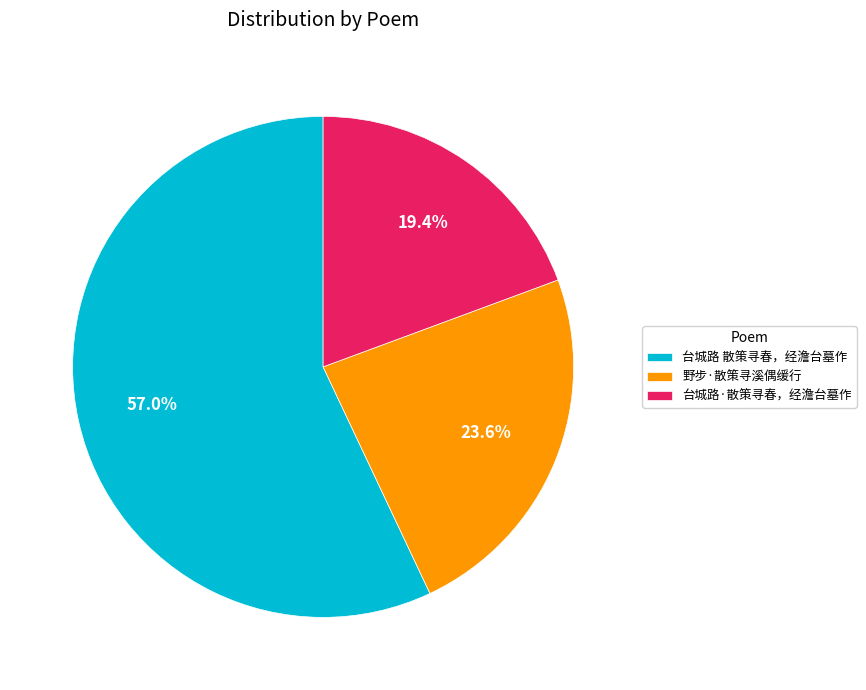

Combined, do 台城路 散策寻春，经澹台墓作 and 野步·散策寻溪偶缓行 account for over 50%?

Yes